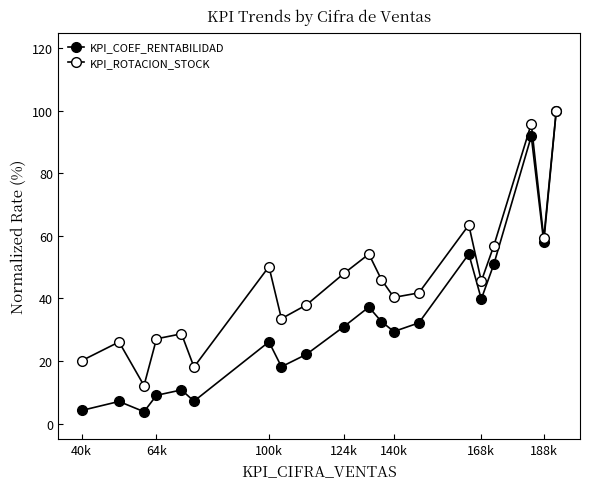

How many data points in KPI_ROTACION_STOCK are above 45?

10